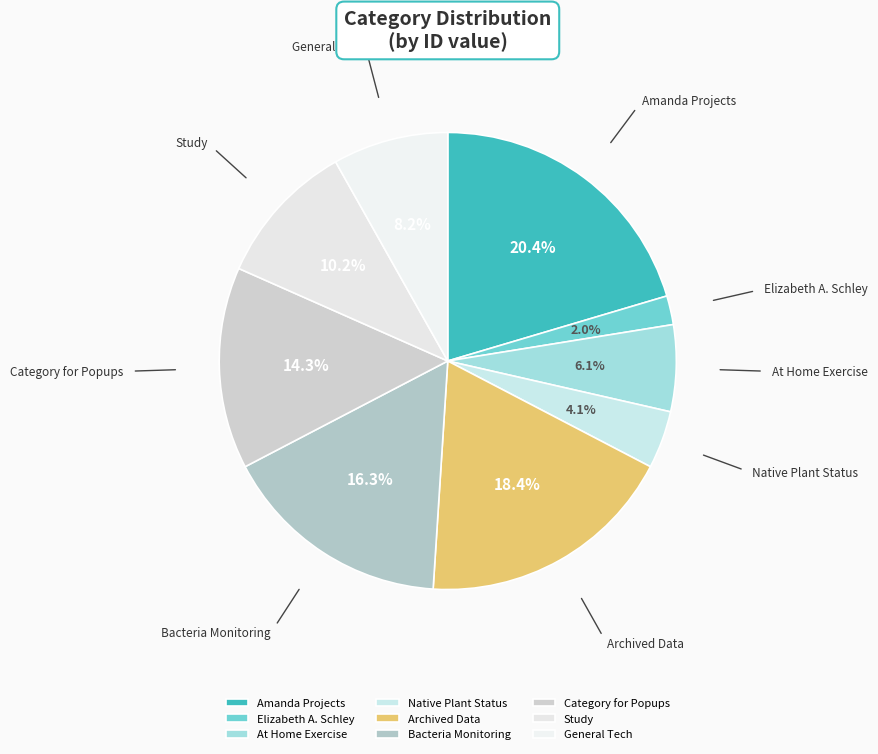

How much of the chart is everything except Amanda Projects?

79.6%